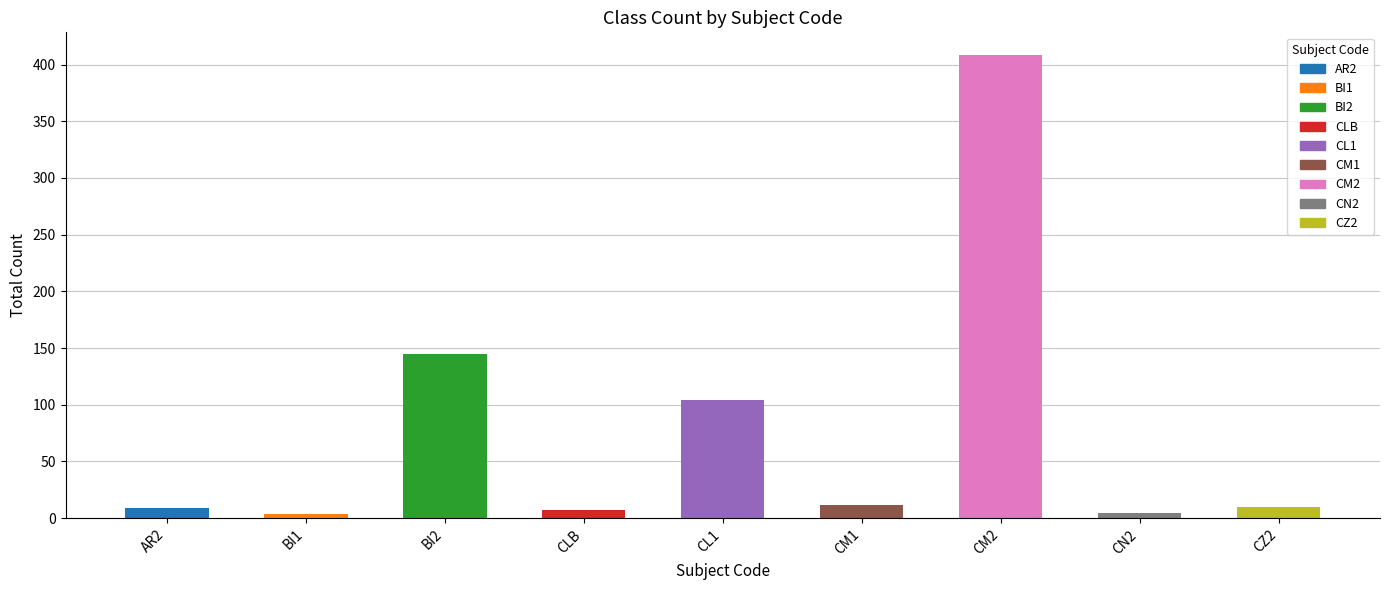

What is the maximum value shown in the chart?

408